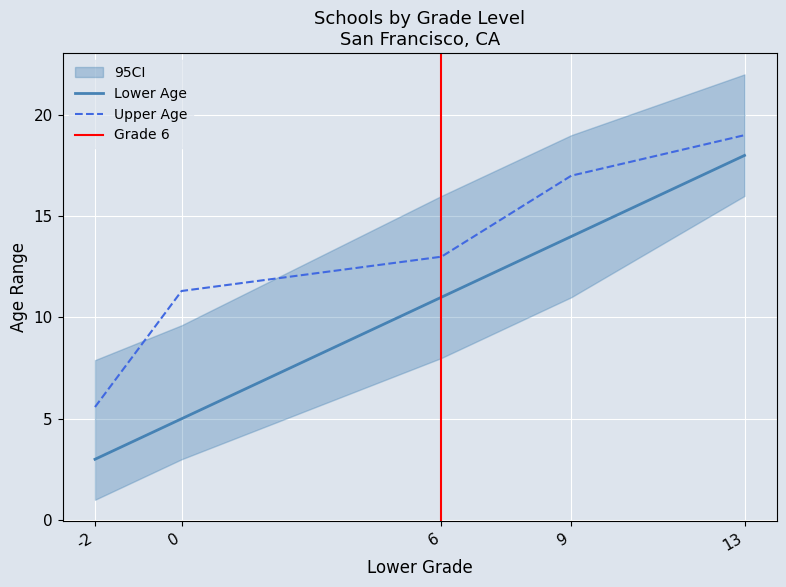

Where is Lower Age nearest to the value 10?

6